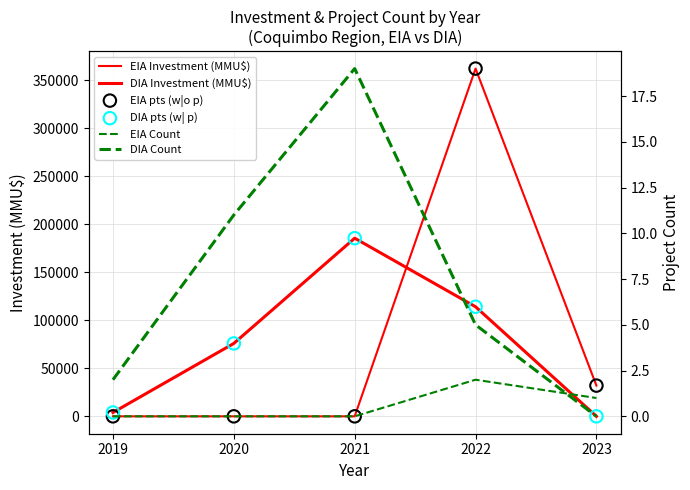

Which series reaches the minimum Y coordinate?

EIA Investment (MMU$)